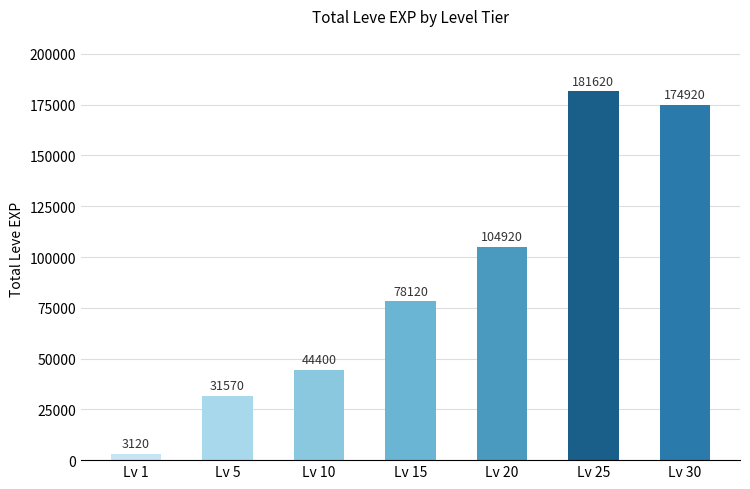

How many categories are shown in the chart?

7